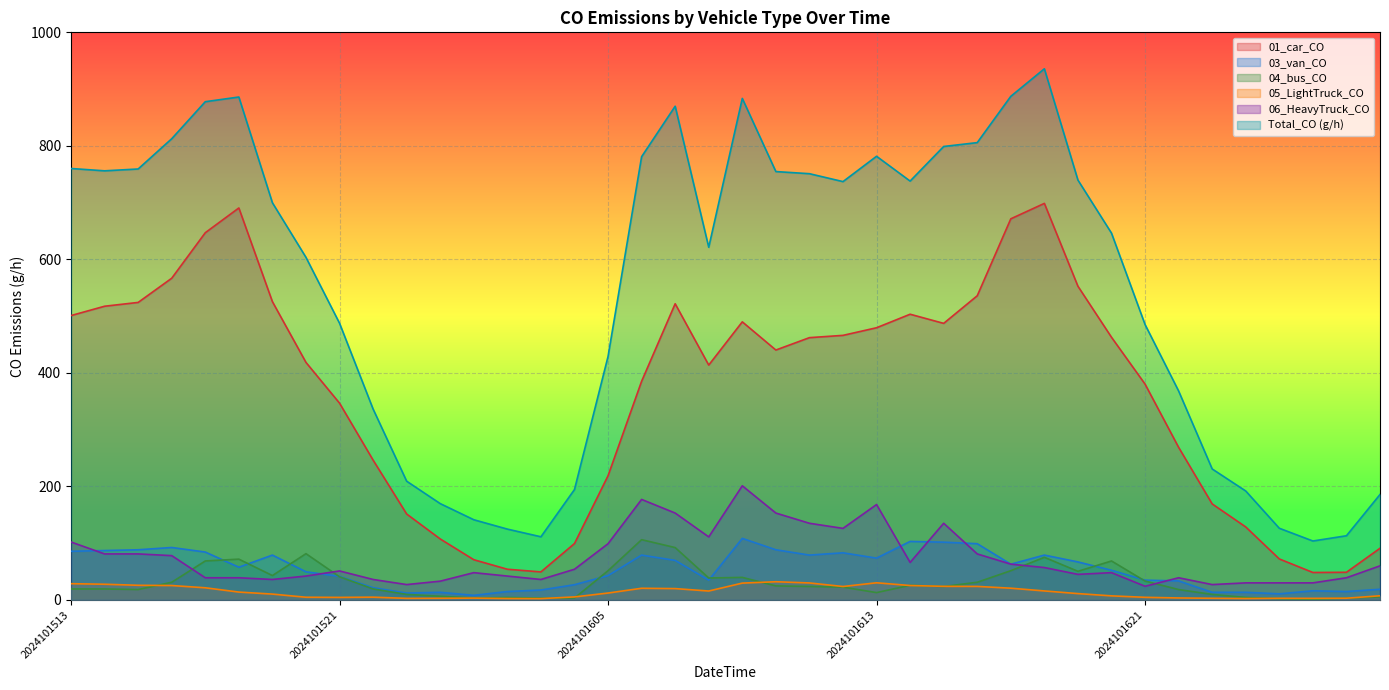

Where does the 01_car_CO series first go above 440?

2024101513